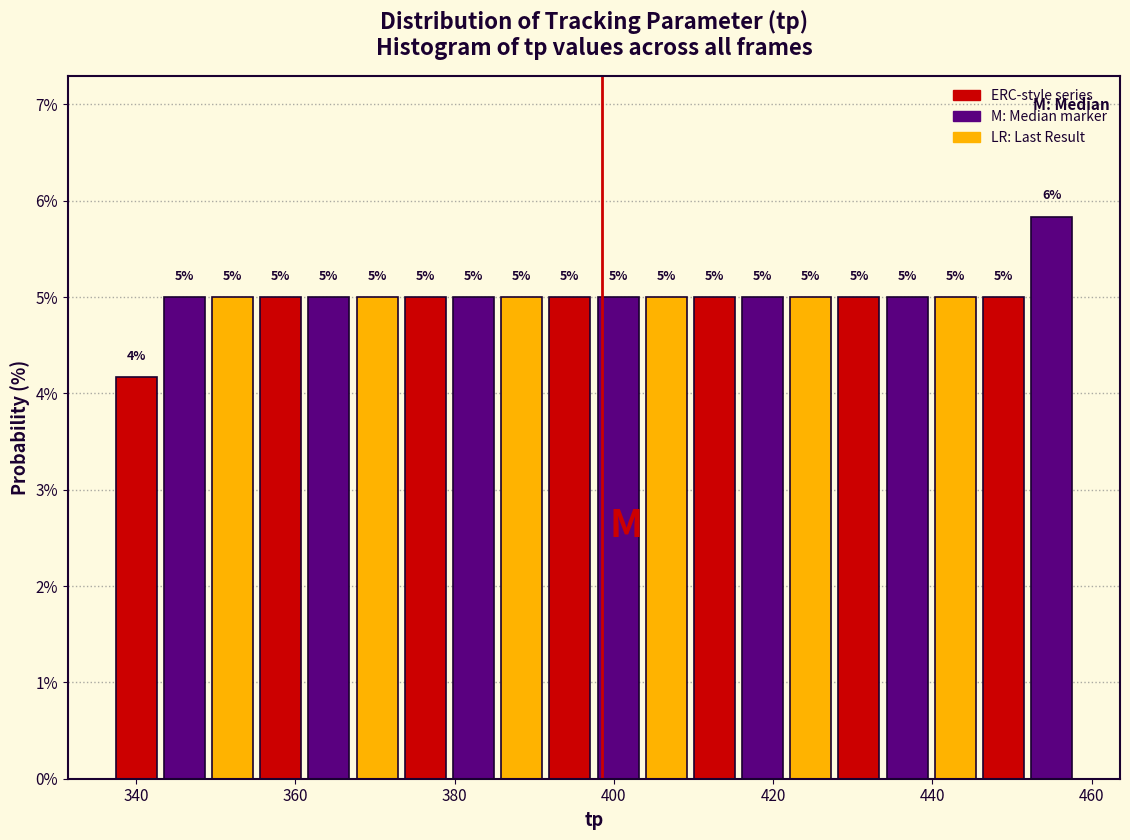

Read against the x-axis, roughly where is the centre of the tallest bar?

454